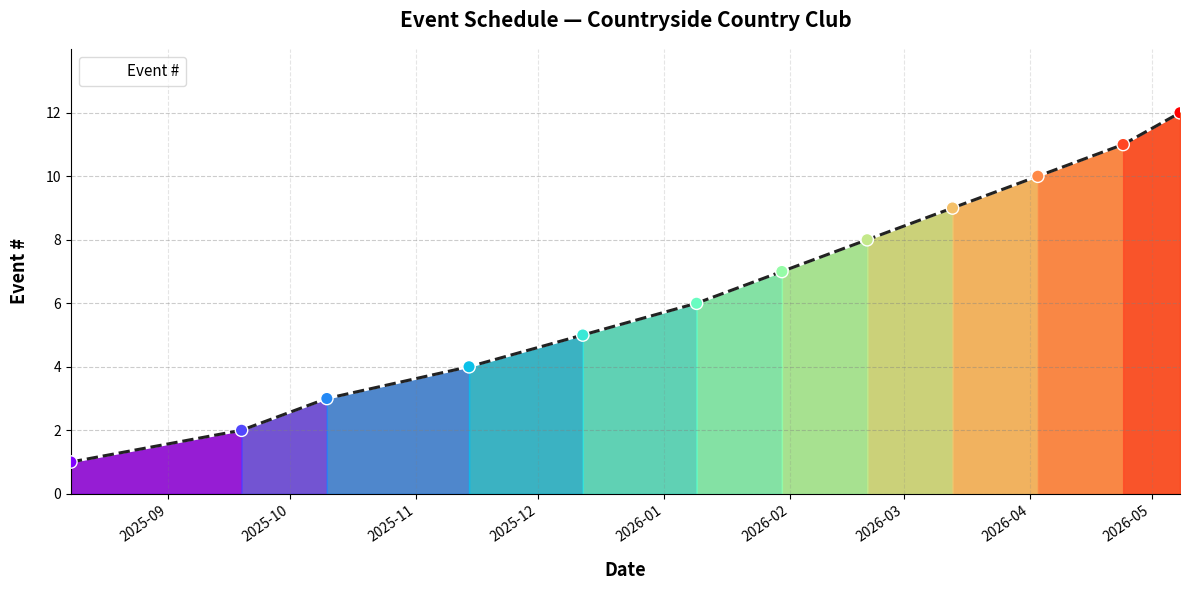

Between 2026-05-08 and 2026-01-09, which is larger?

2026-05-08